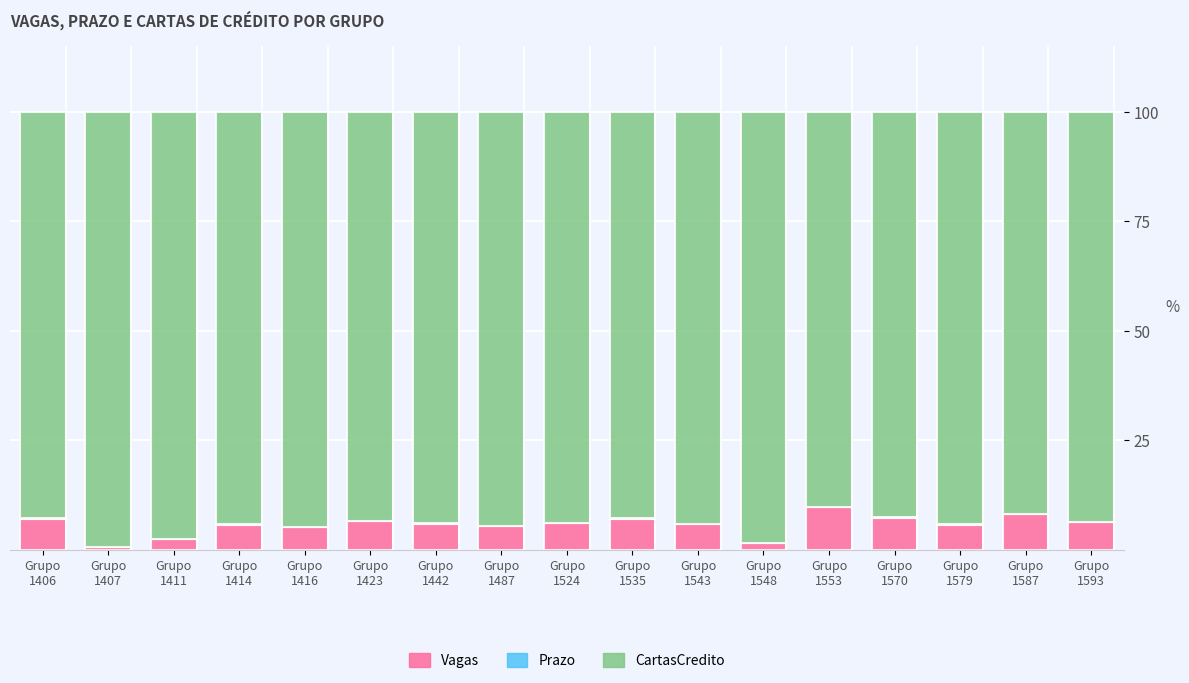

What is the sum of all Vagas values?

95.7